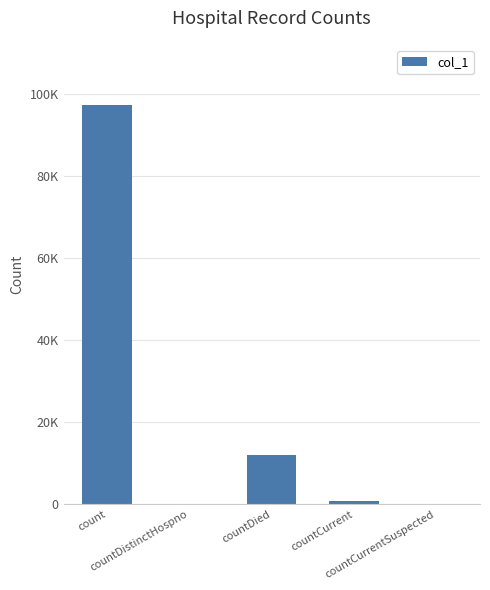

True or false: the data shows 0 at countCurrentSuspected.

True